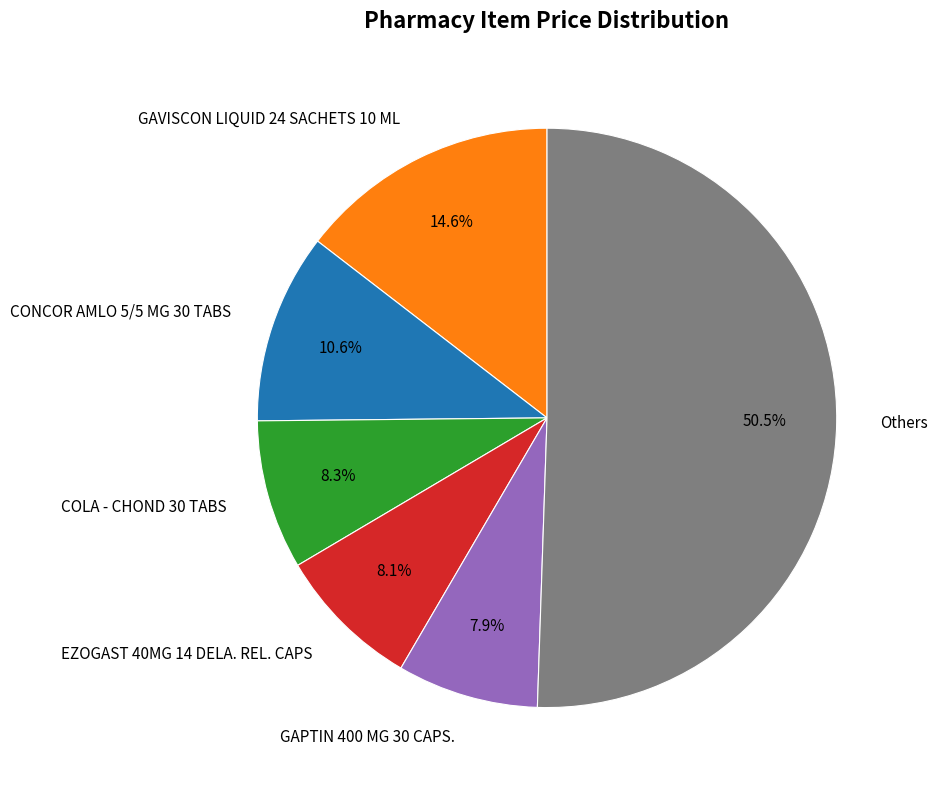

What is the largest slice in the pie chart?

Others